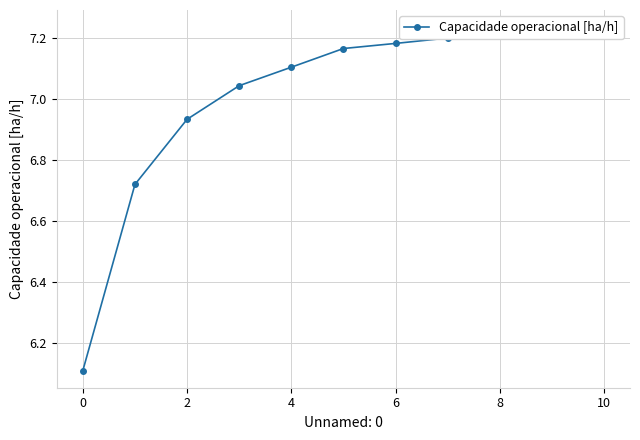

What is the sum of the values at 10 and 12?

14.4